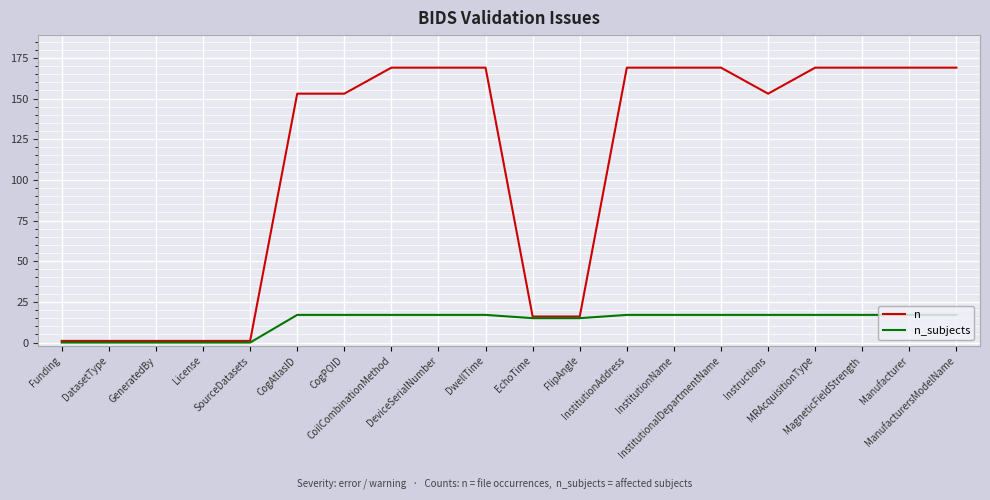

What position from the right is License?

17